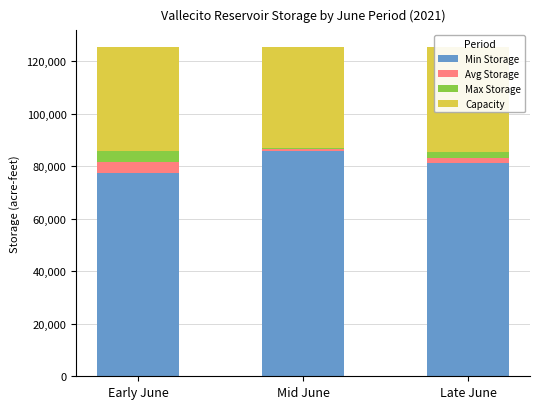

At which label does Min Storage first exceed 81346?

Mid June